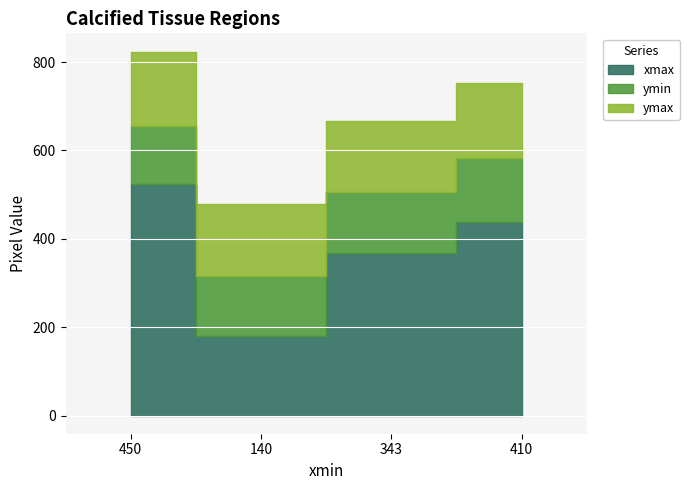

What is the total value across all series at 343?

666